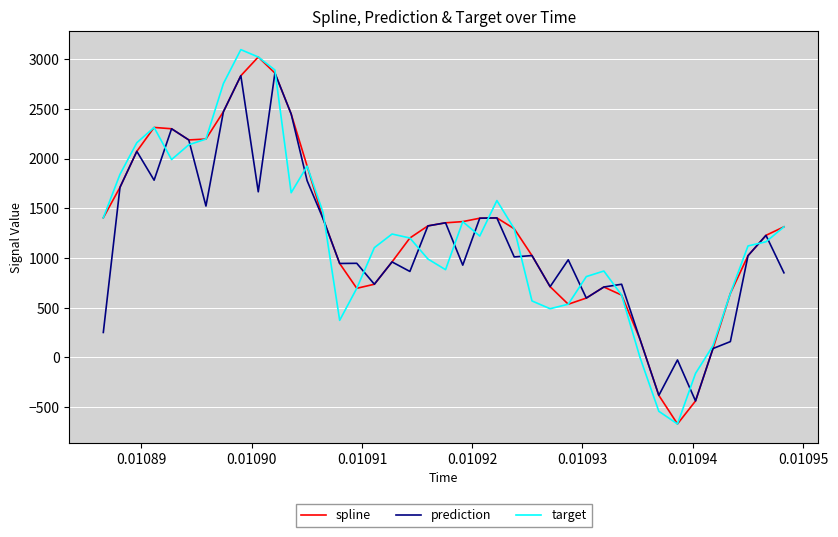

At how many categories does at least one series exceed 2518?

4